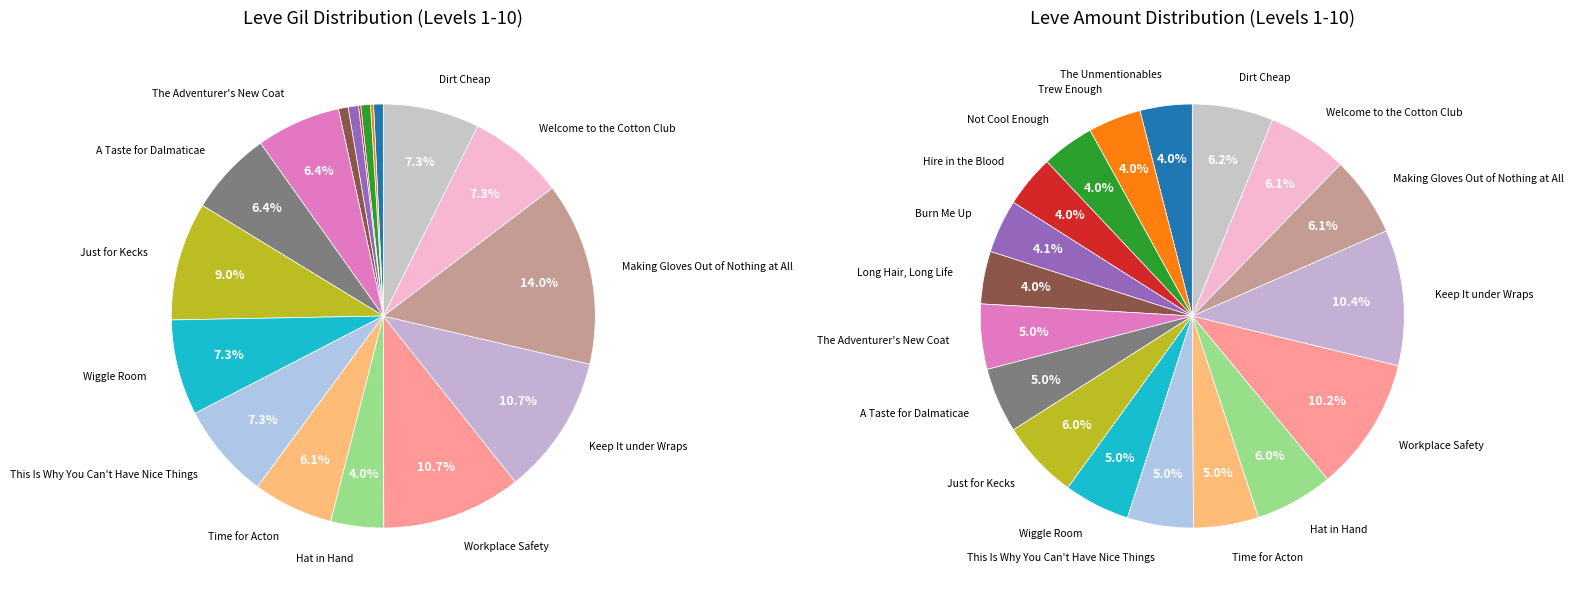

Which slice is the largest?

Making Gloves Out of Nothing at All